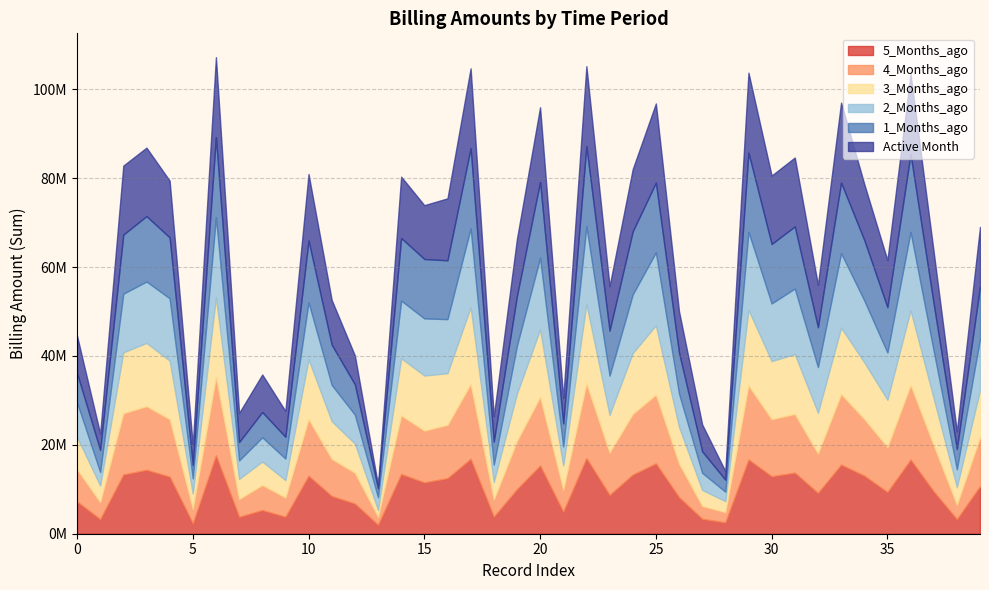

What is the label of the 27th point from the left?

26